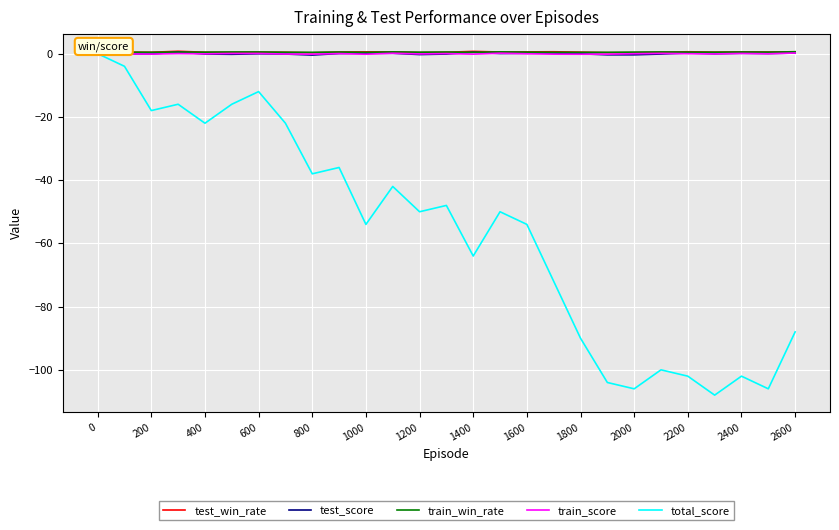

What is the minimum value shown in the chart?

-108.0